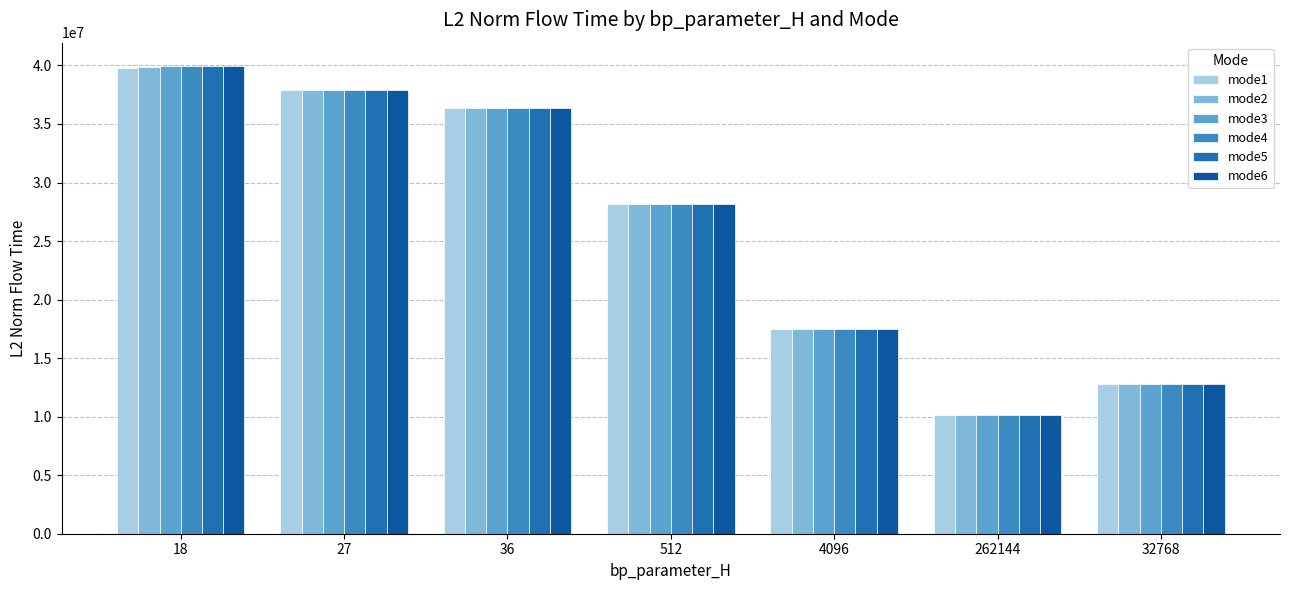

Reading left to right, extract all data points from this chart.

mode1: 39807381.5	37912145.4	36375051.7	28168250.1	17513892.4	10119610.4	12784667.7
mode2: 39895048.8	37912145.4	36375051.7	28168250.1	17513892.4	10119610.4	12784667.7
mode3: 39918210.0	37912145.4	36375051.7	28168250.1	17513892.4	10119610.4	12784667.7
mode4: 39947185.9	37912145.4	36375051.7	28168250.1	17513892.4	10119610.4	12784667.7
mode5: 39947185.9	37912145.4	36375051.7	28168250.1	17513892.4	10119610.4	12784667.7
mode6: 39947185.9	37912145.4	36375051.7	28168250.1	17513892.4	10119610.4	12784667.7